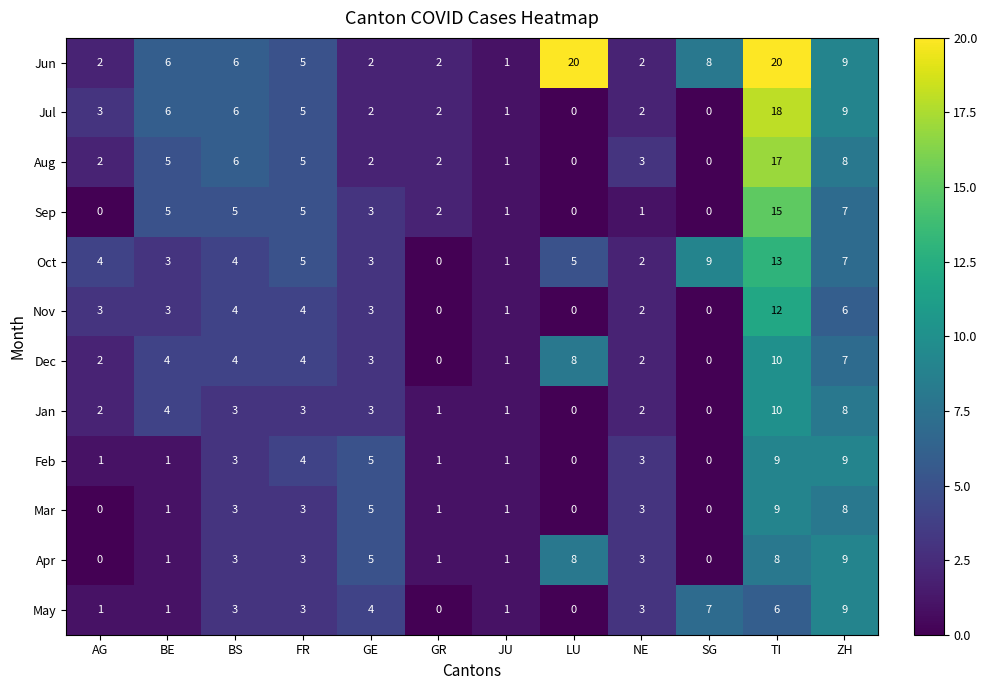

Where is Jun nearest to the value 10?

ZH